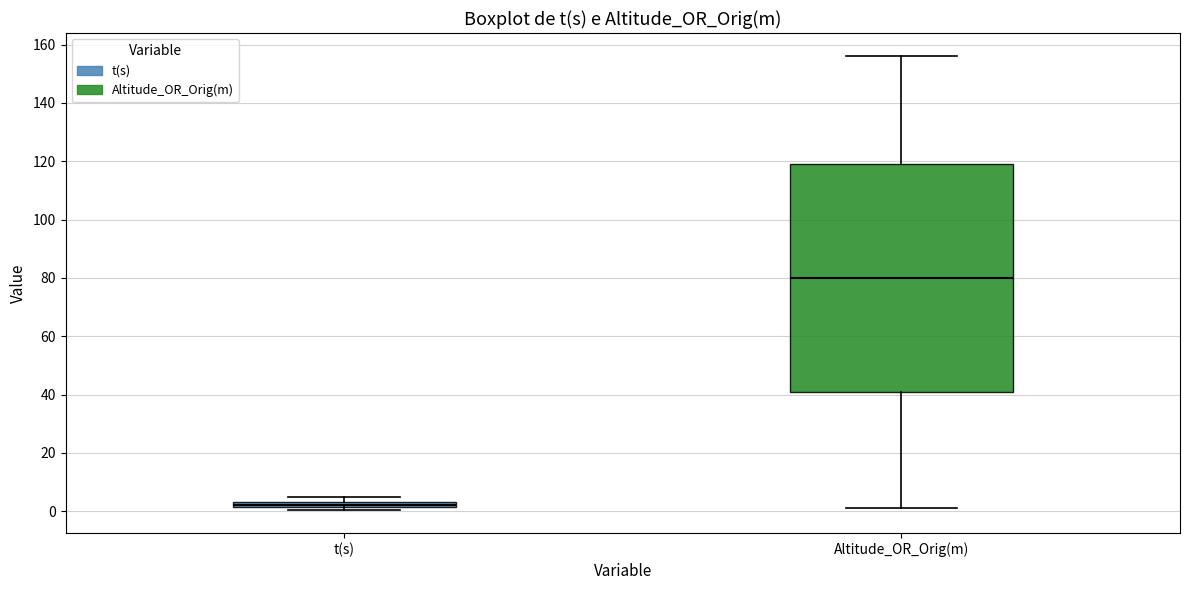

Comparing the boxes themselves (not the whiskers), which one is the tallest?

Altitude_OR_Orig(m)